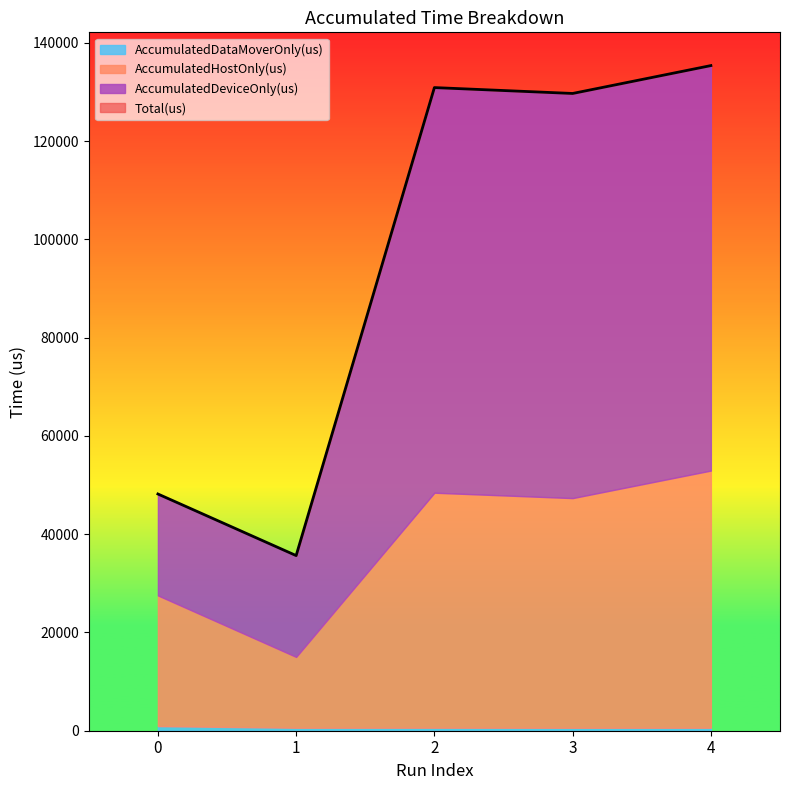

True or false: AccumulatedDataMoverOnly(us) and AccumulatedHostOnly(us) intersect in this chart.

False